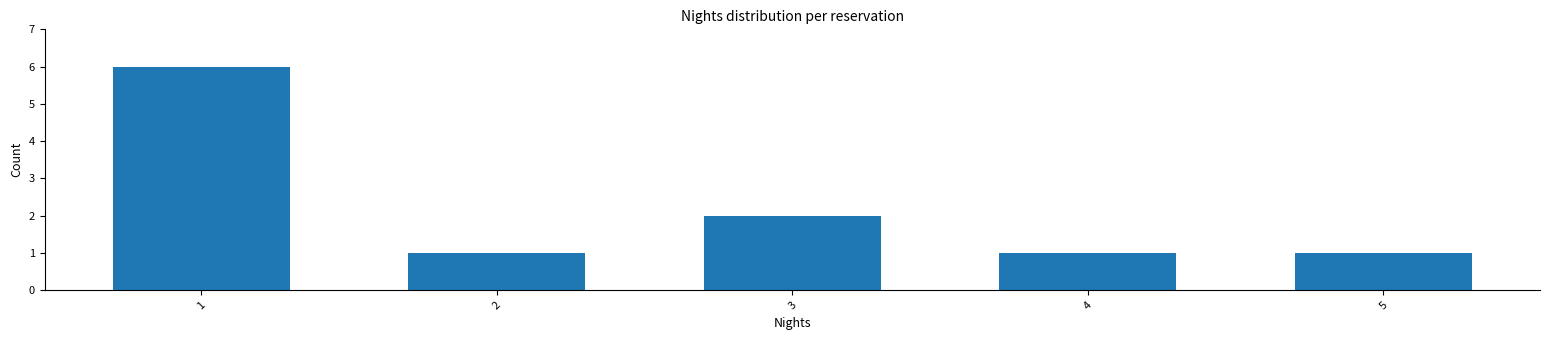

Reading left to right, extract all data points from this chart.

1=6	2=1	3=2	4=1	5=1